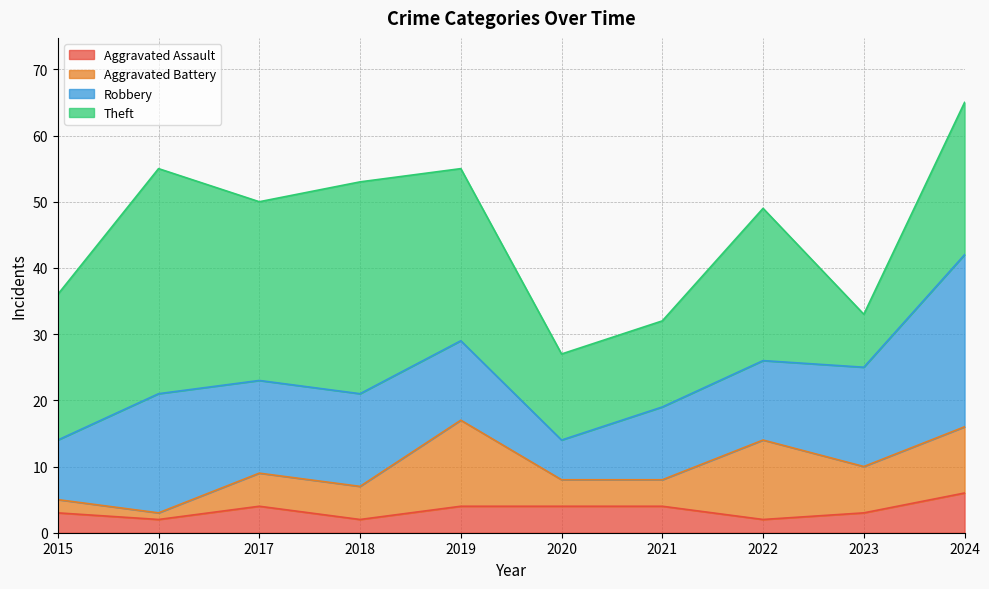

What is the total value across all series at 2015?

36